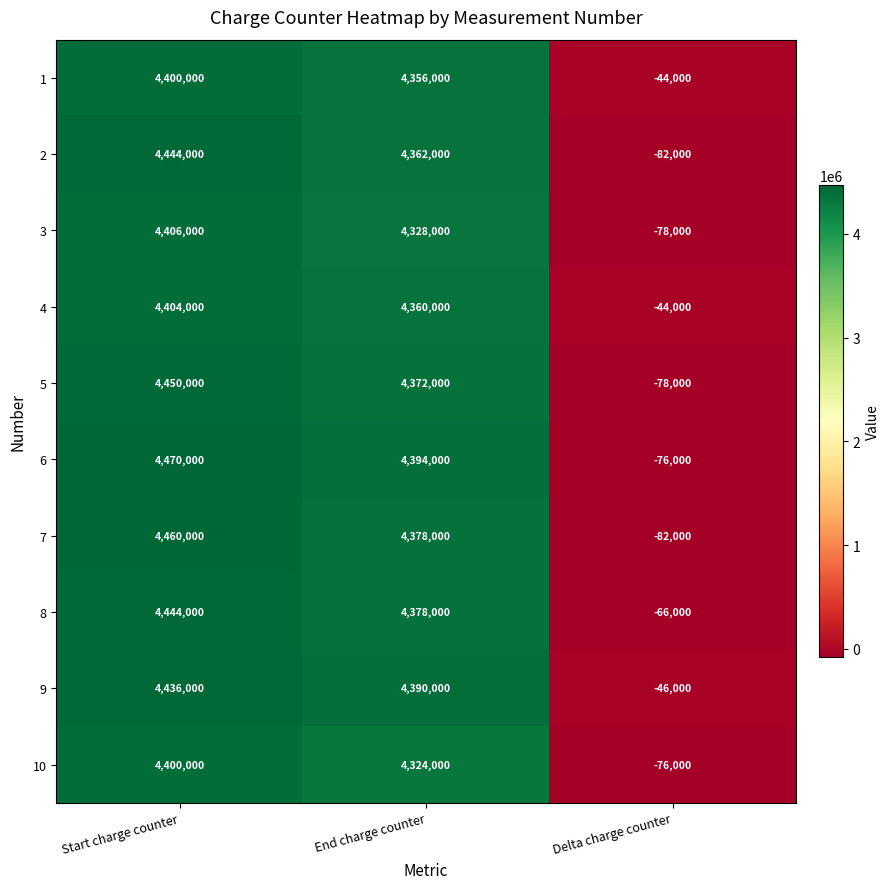

Which category has the highest value in the 10 series?

Start charge counter